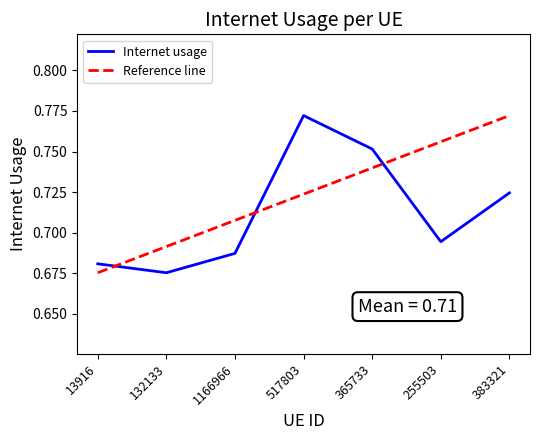

What is the smallest value displayed?

0.7